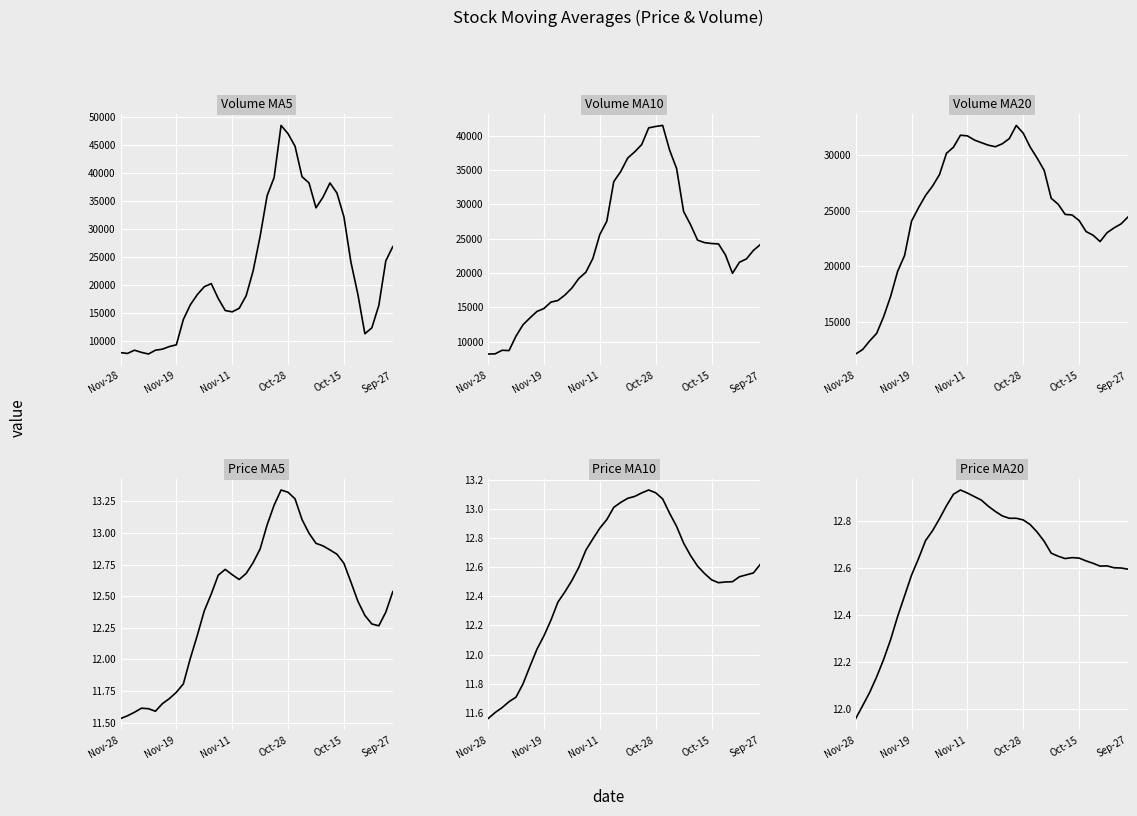

At how many categories does at least one series exceed 296?

40